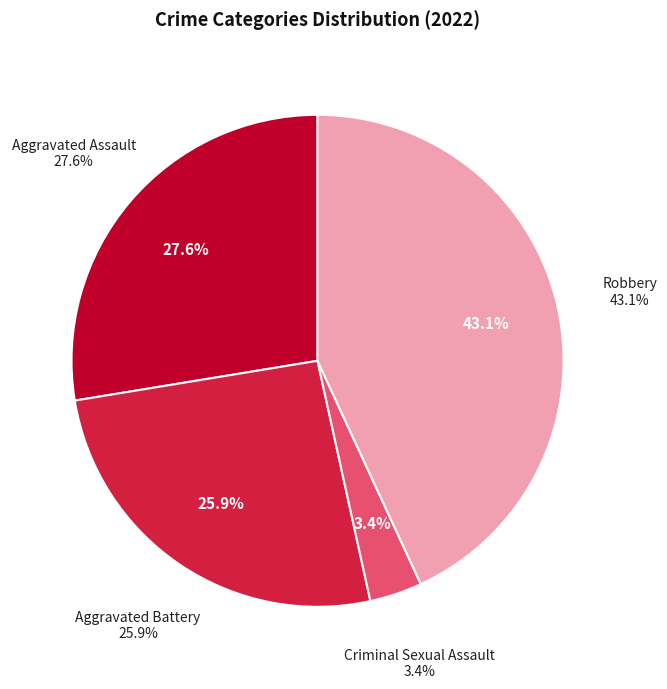

The Robbery slice represents 31% of the pie. True or false?

False